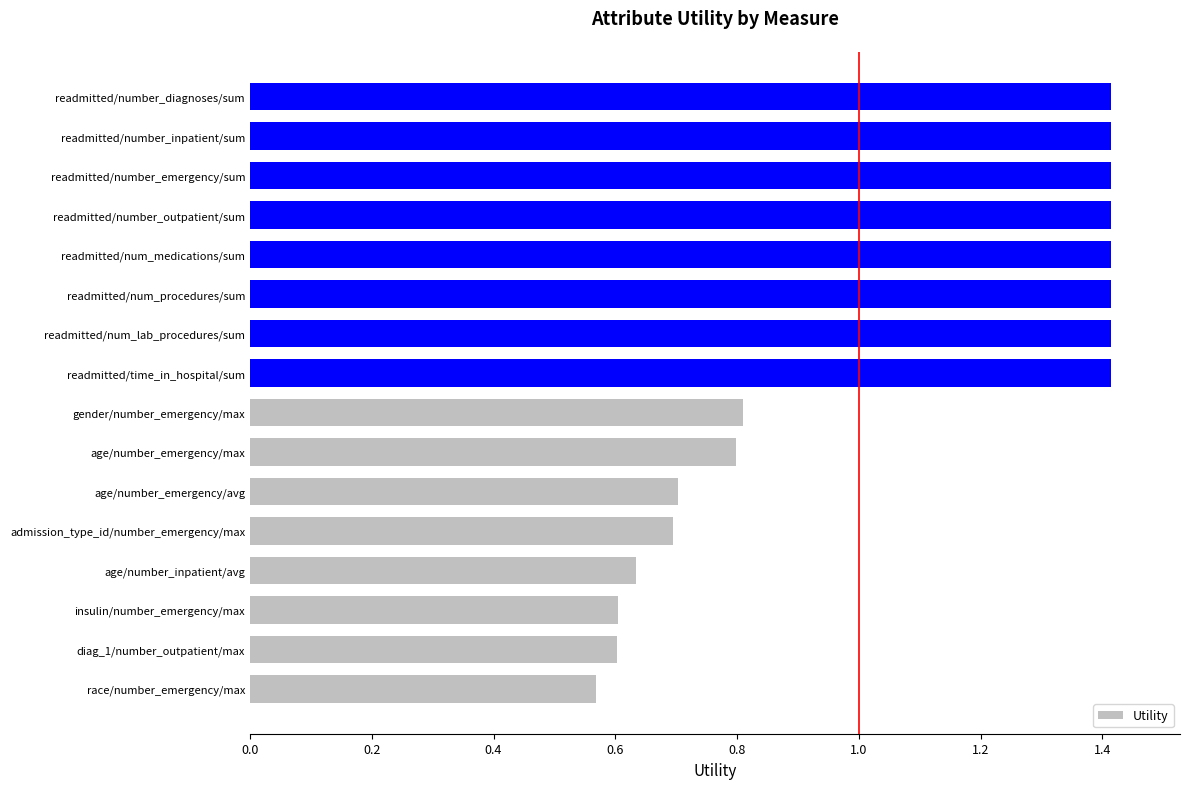

Where is the data nearest to the value 0?

race/number_emergency/max